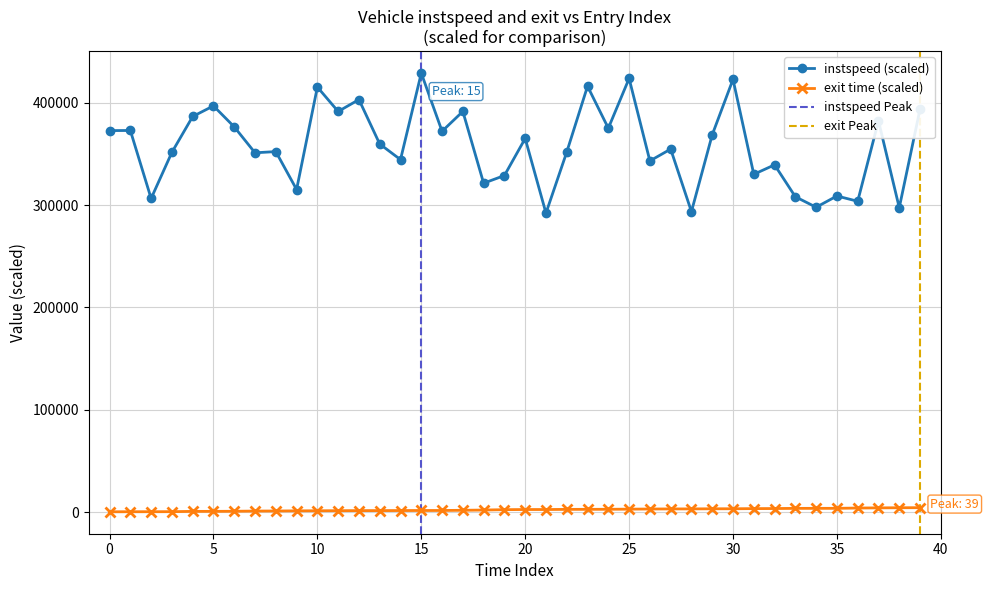

True or false: instspeed (scaled) has more than 1 points higher than both neighbors.

True